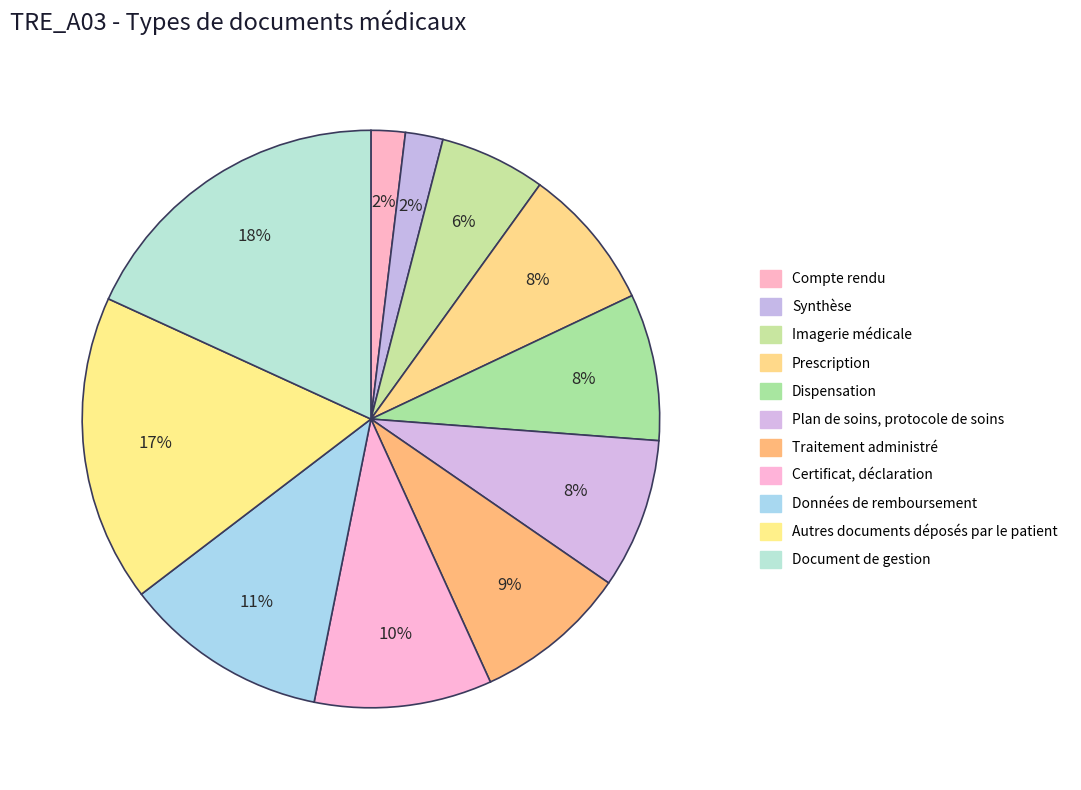

Is the sum of Imagerie médicale and Traitement administré greater than half?

No